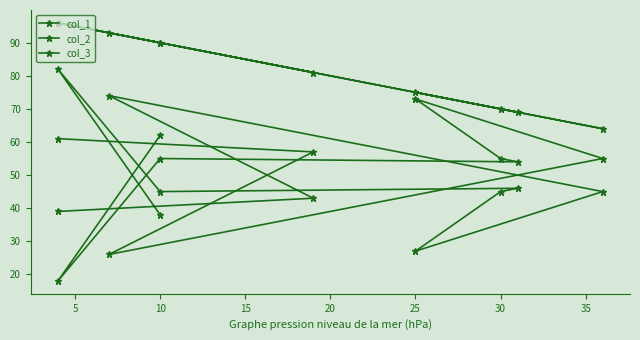

Is this an area chart (filled region under the line)?

No